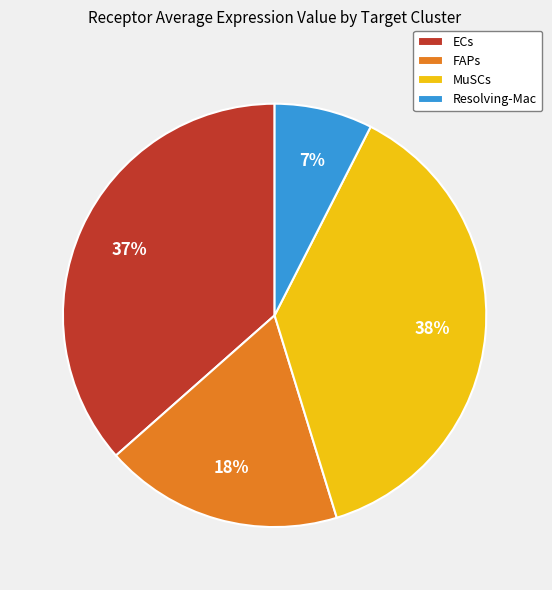

Count the number of slices in the pie.

4